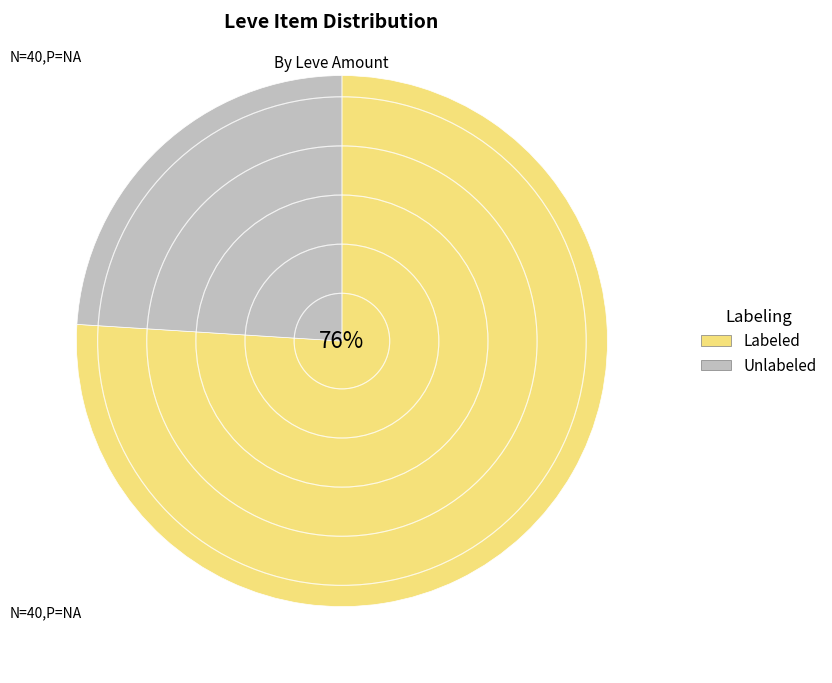

What is the largest slice in the pie chart?

Labeled